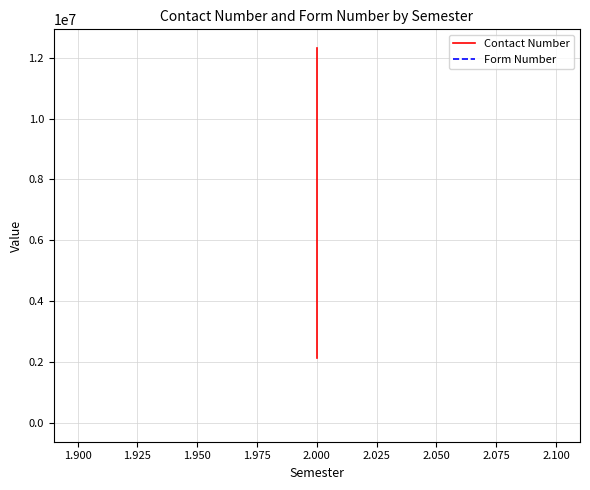

Which series has the largest total across all categories?

Contact Number